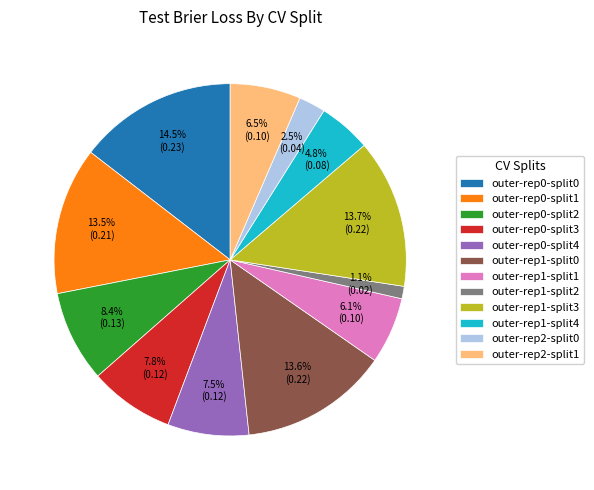

What is the smallest slice in the pie chart?

outer-rep1-split2